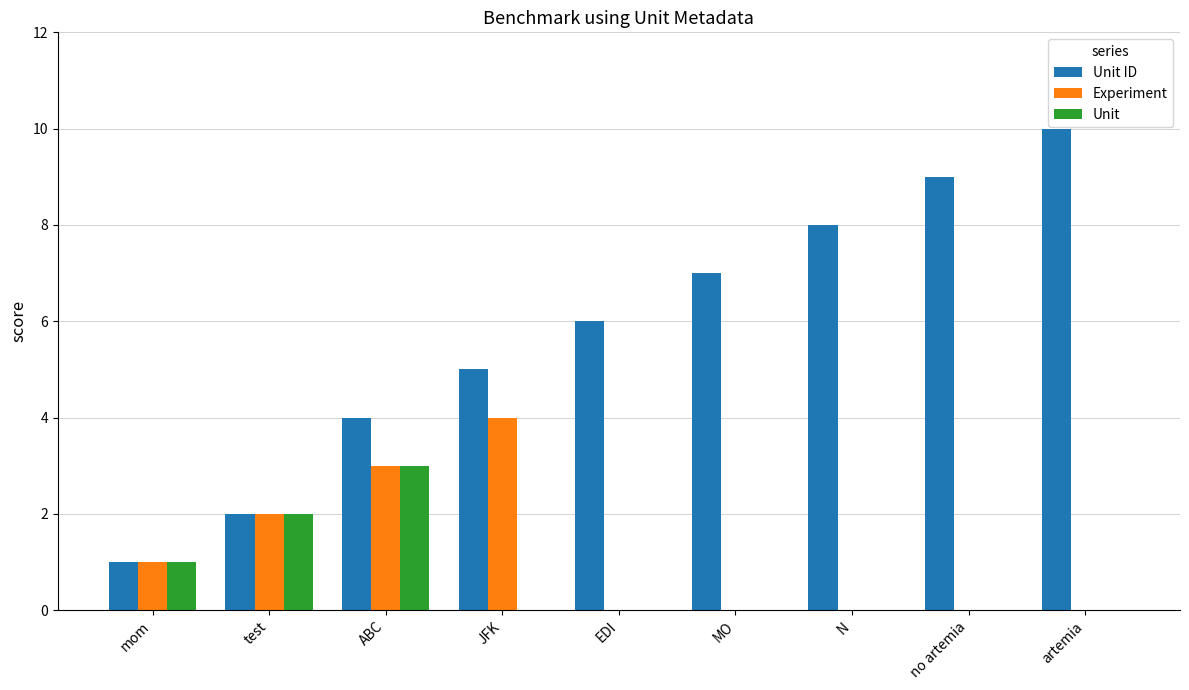

What is the total value across all series at test?

6